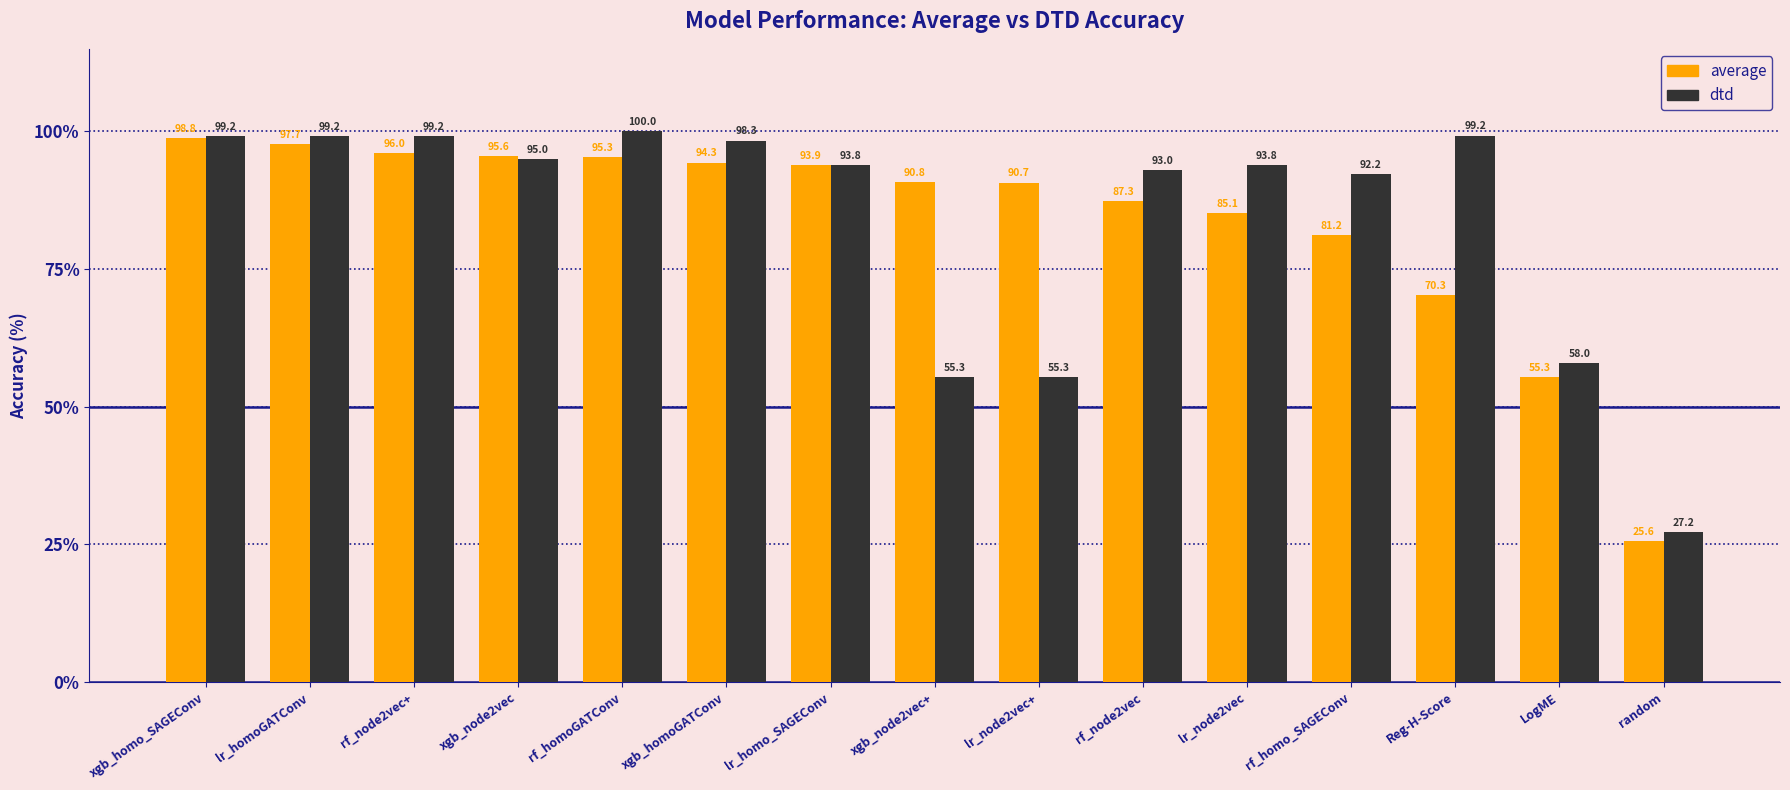

What is the sum of the average values at lr_homo_SAGEConv and xgb_node2vec+?

184.7